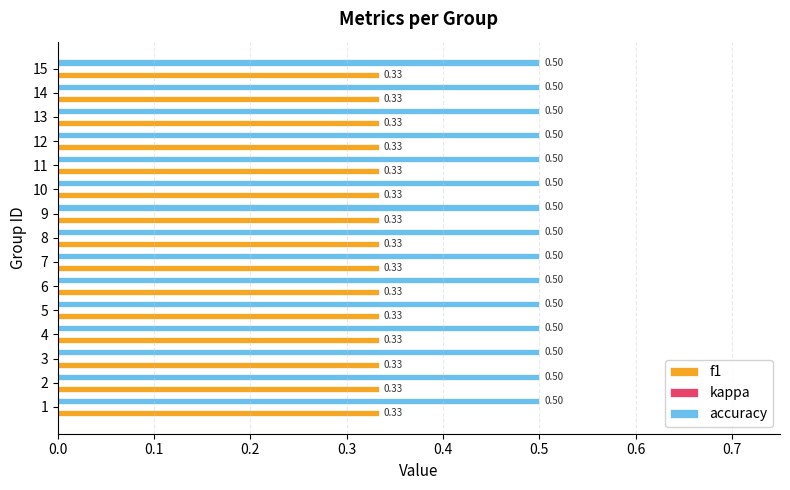

At how many categories does at least one series exceed 0?

15